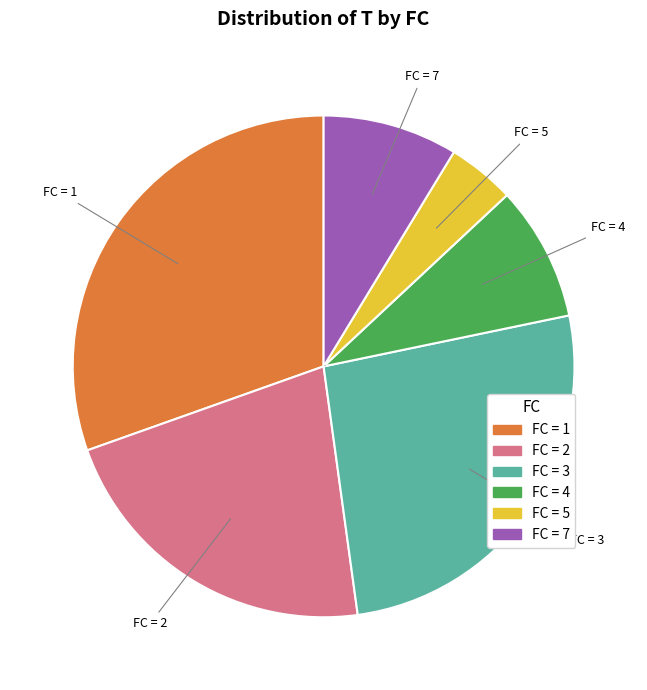

Does any single category account for the majority?

No